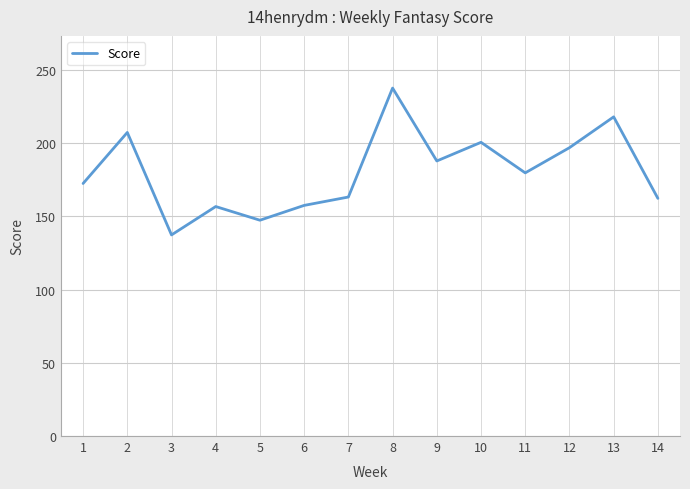

The chart shows a value of 71.6 at 7. True or false?

False